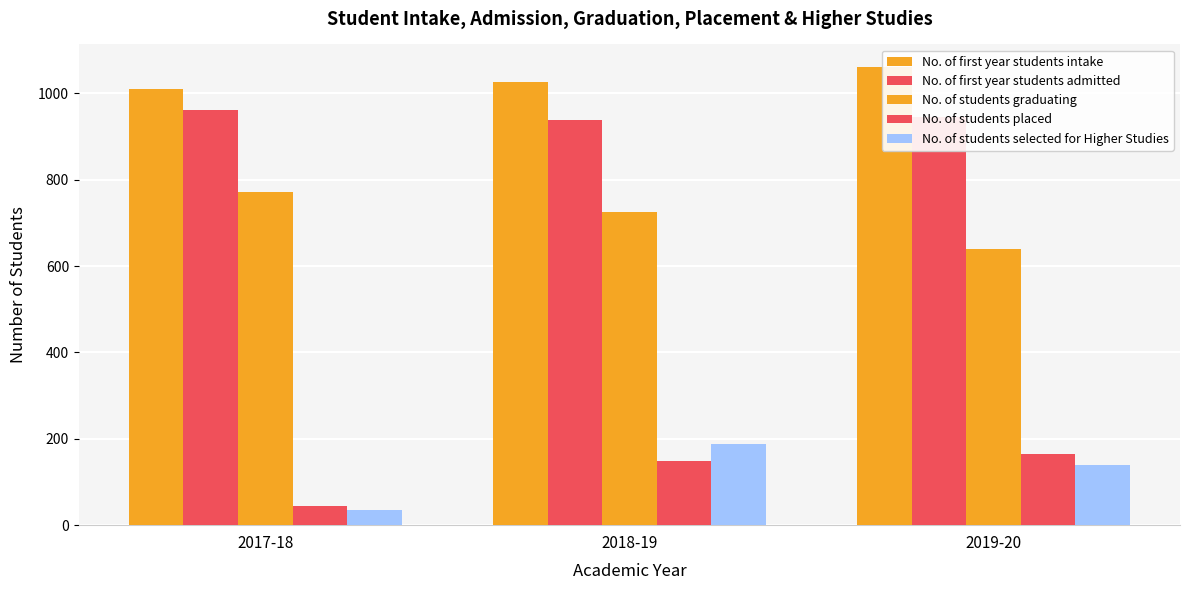

Reading left to right, what are all the values shown in this chart?

No. of first year students intake: 2017-18=1010	2018-19=1025	2019-20=1060
No. of first year students admitted: 2017-18=961	2018-19=938	2019-20=944
No. of students graduating: 2017-18=772	2018-19=725	2019-20=640
No. of students placed: 2017-18=45	2018-19=148	2019-20=165
No. of students selected for Higher Studies: 2017-18=36	2018-19=187	2019-20=140